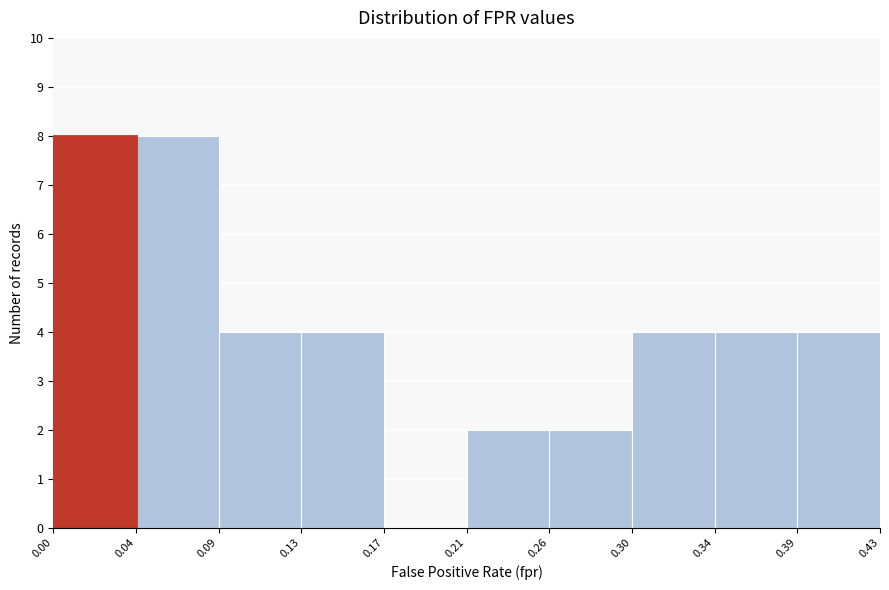

Reading left to right, list all the values displayed in this chart.

0.00=8	0.04=8	0.09=4	0.13=4	0.17=0	0.21=2	0.26=2	0.30=4	0.34=4	0.39=4